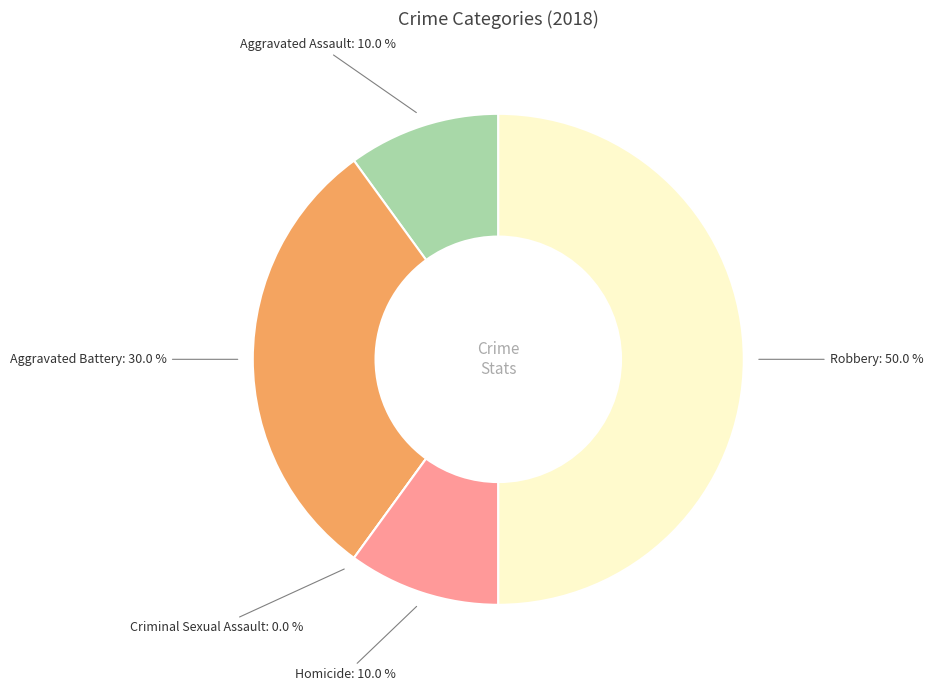

What is the ratio of the value at Homicide to the value at Robbery?

0.2